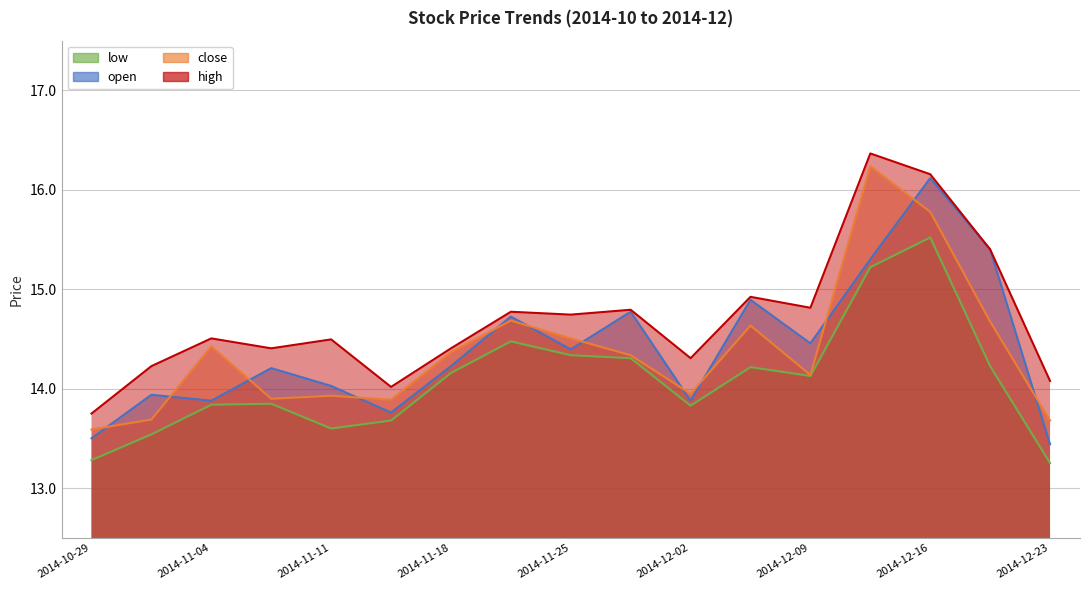

What is the average value of the close series?

14.4